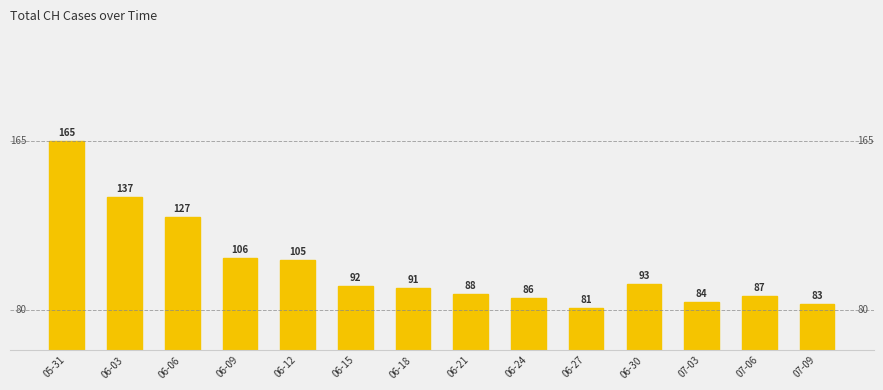

Read the value at 06-06, to the nearest 5.

125